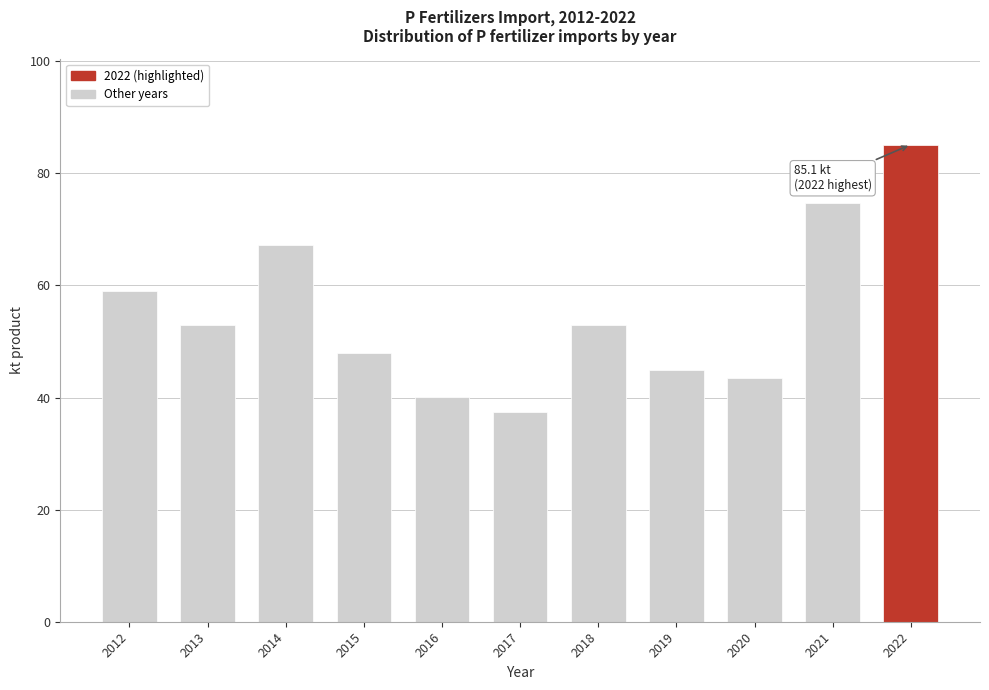

What is the value of the 4th bar from the left?

47.9